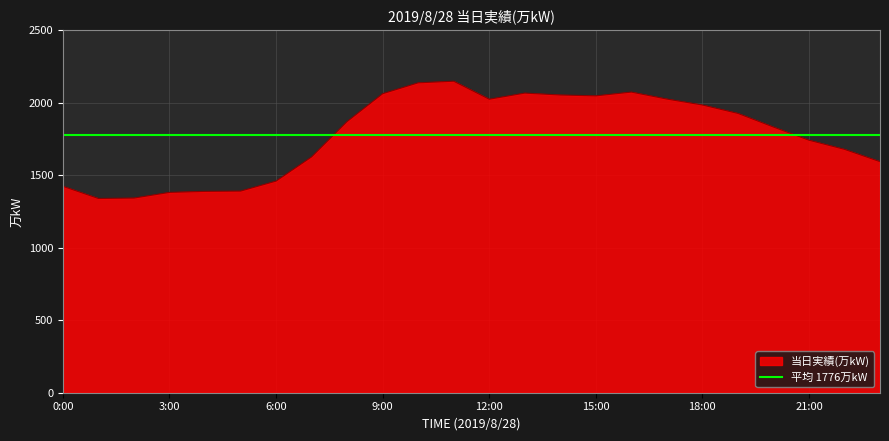

What is the difference between the values at 18:00 and 20:00?

152